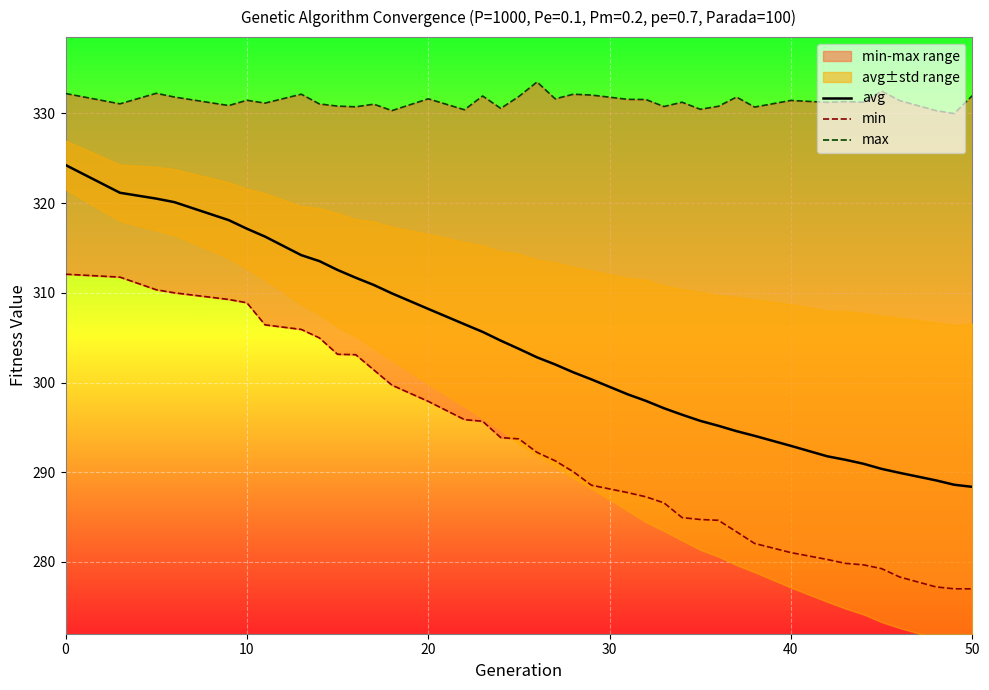

What is the maximum value for avg?

324.2